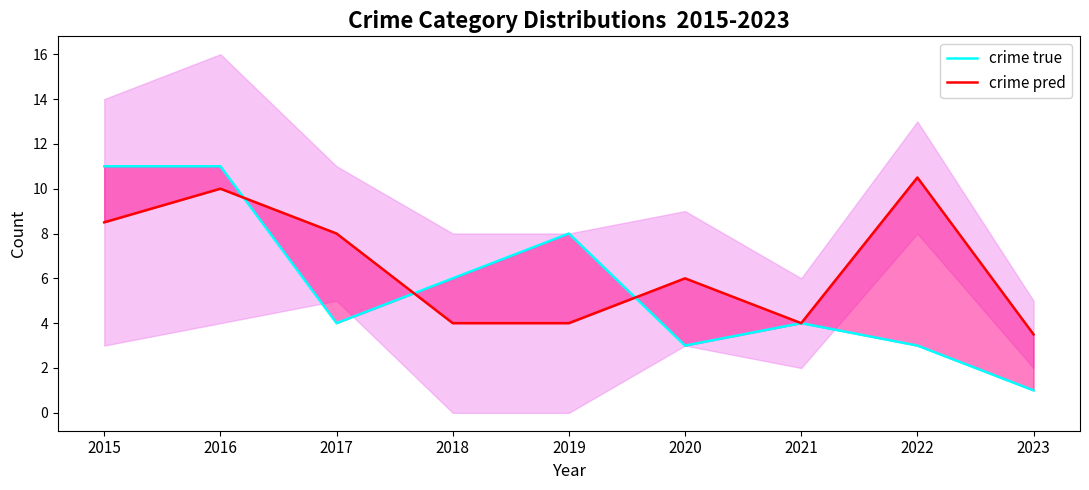

What is the difference between the crime true values at 2019 and 2023?

7.0